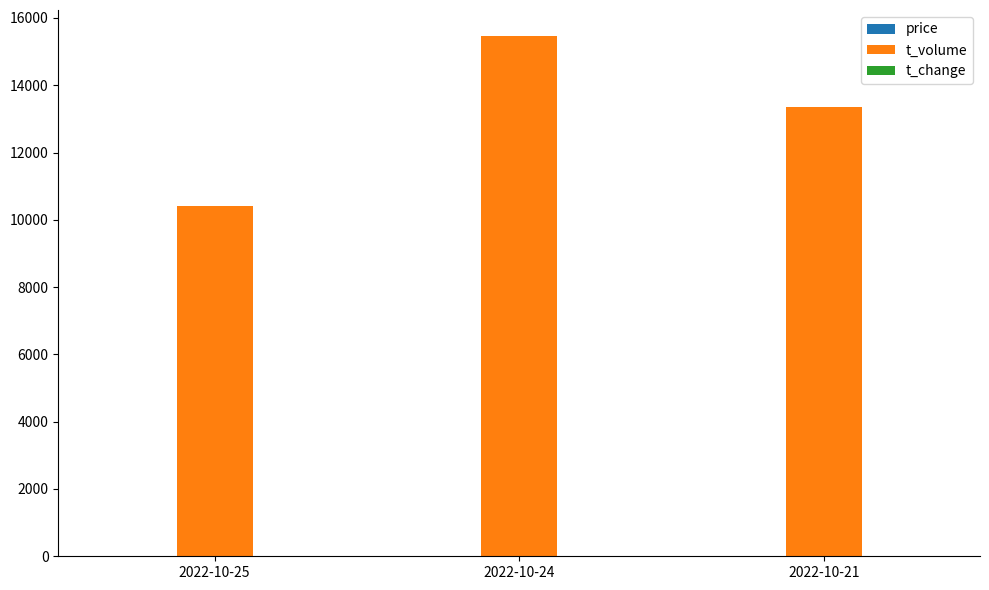

How many groups of bars are there?

3